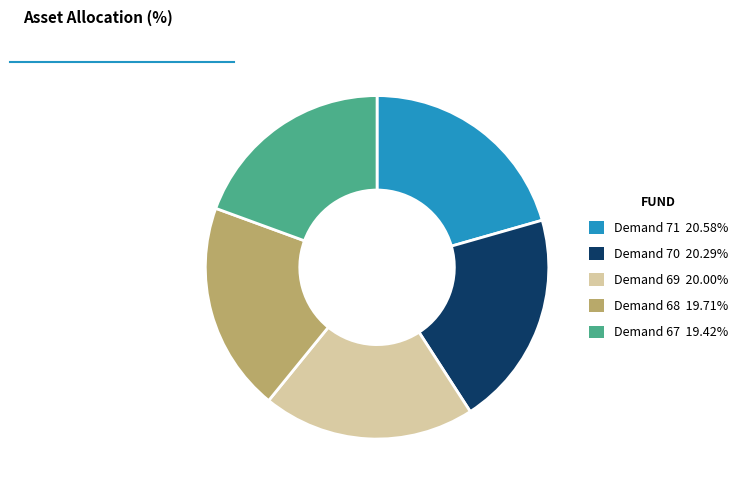

Is there a majority slice in this chart?

No